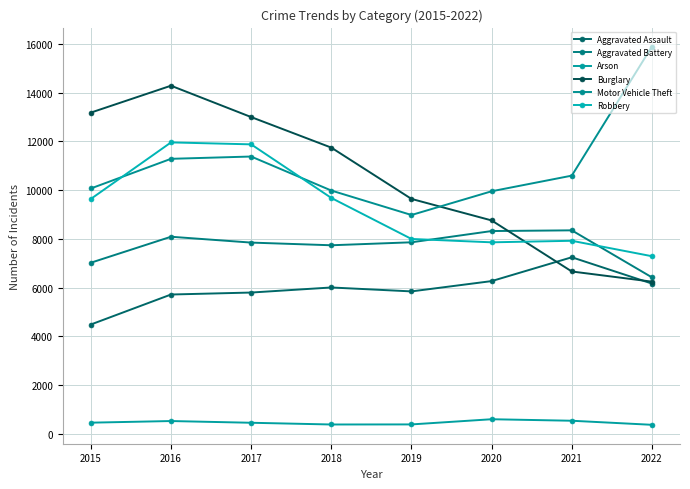

Reading right to left, transcribe all the data shown in this chart.

Aggravated Assault: 2022=6161	2021=7242	2020=6263	2019=5840	2018=6001	2017=5793	2016=5712	2015=4480
Aggravated Battery: 2022=6416	2021=8348	2020=8319	2019=7857	2018=7735	2017=7845	2016=8085	2015=7018
Arson: 2022=360	2021=527	2020=589	2019=376	2018=373	2017=444	2016=515	2015=448
Burglary: 2022=6240	2021=6658	2020=8755	2019=9639	2018=11746	2017=13001	2016=14289	2015=13184
Motor Vehicle Theft: 2022=15899	2021=10595	2020=9953	2019=8978	2018=9983	2017=11380	2016=11286	2015=10068
Robbery: 2022=7285	2021=7919	2020=7856	2019=7994	2018=9679	2017=11880	2016=11960	2015=9638